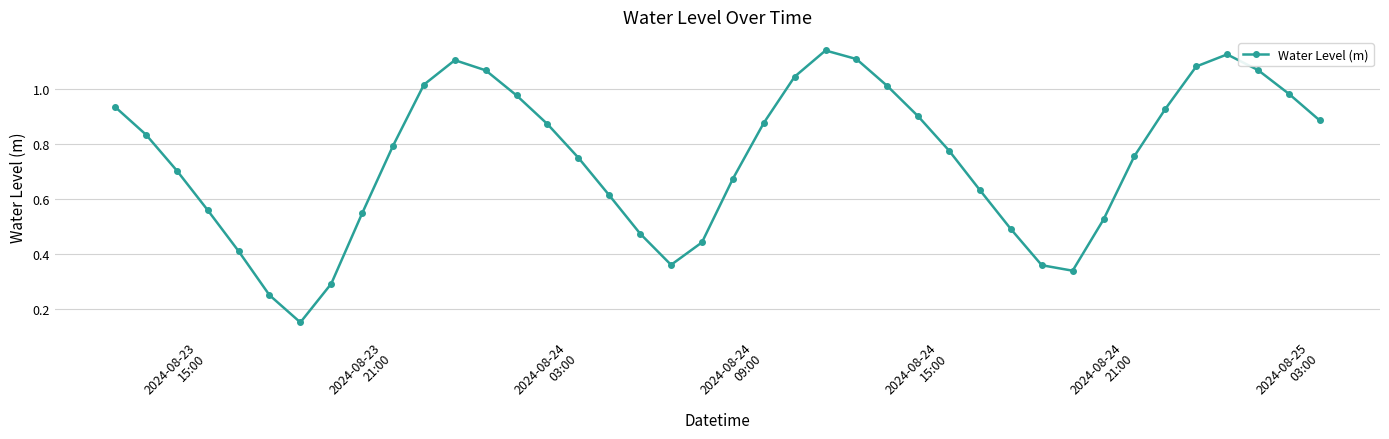

How many points are higher than both their immediate neighbors (excluding endpoints)?

3